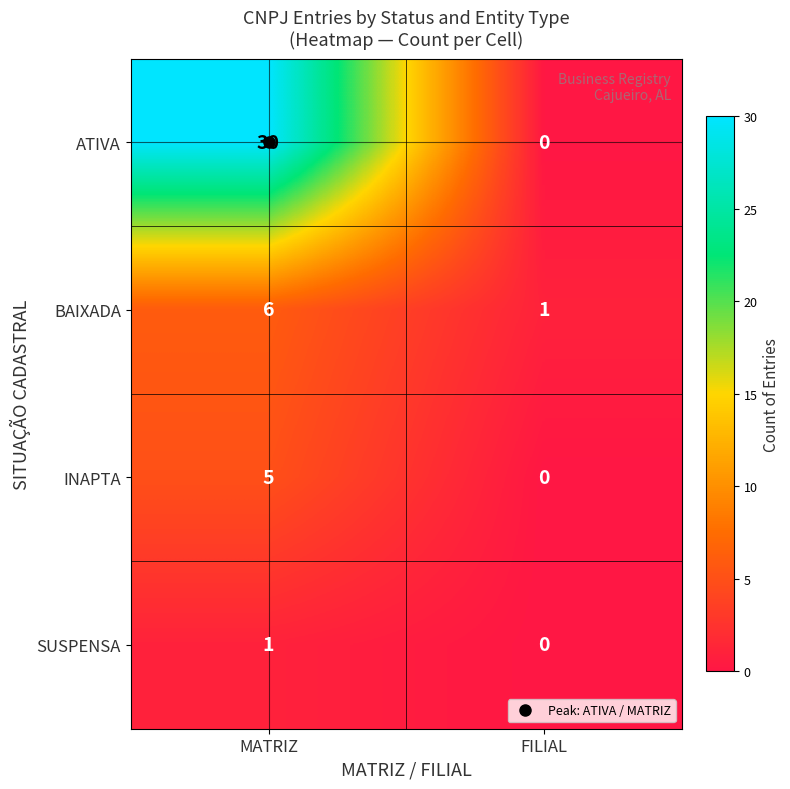

What is the sum of the ATIVA values at FILIAL and MATRIZ?

30